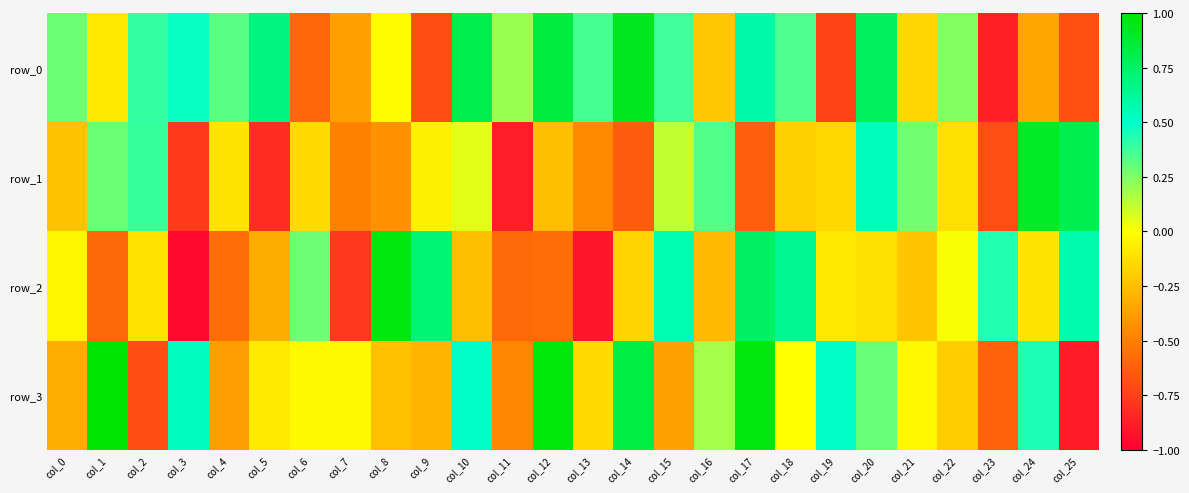

How many data points in row_1 are above 0?

9